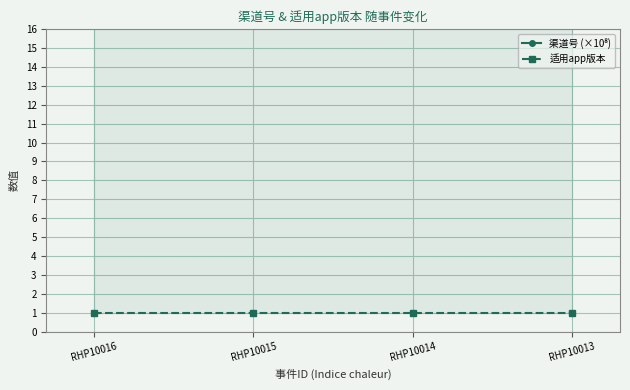

Is this an area chart (filled region under the line)?

No